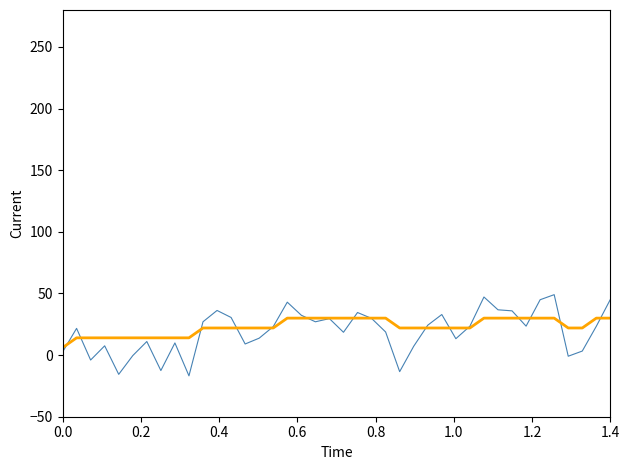

How many categories are shown in the chart?

40